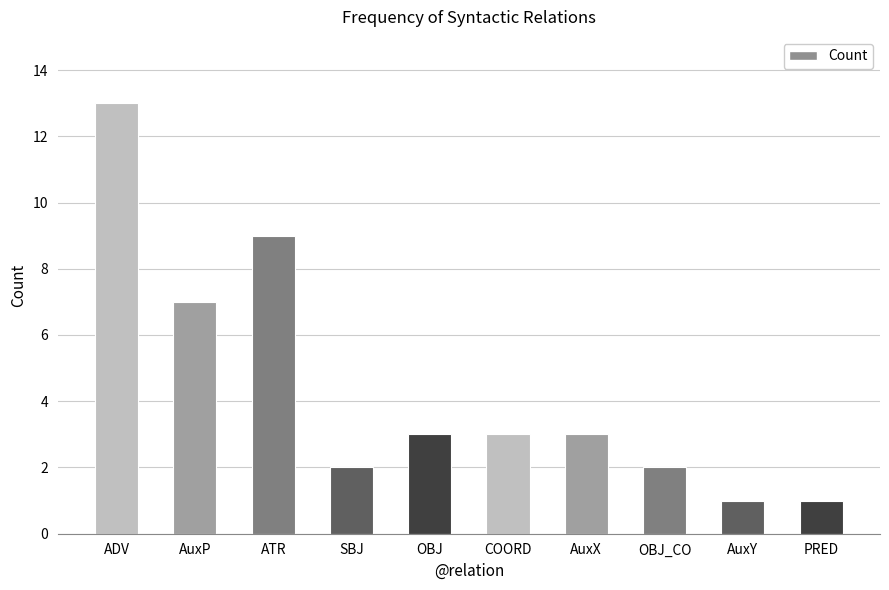

Is it true that the value at AuxP is 7?

True